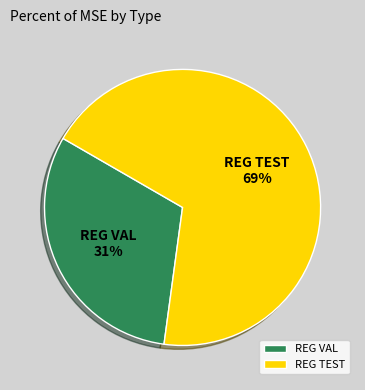

The REG TEST slice represents 69% of the pie. True or false?

True